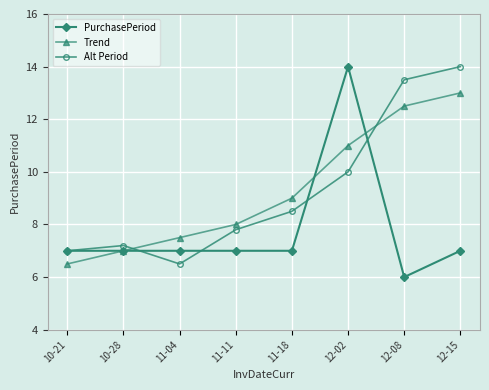

What is the total value across all series at 12-15?

34.0